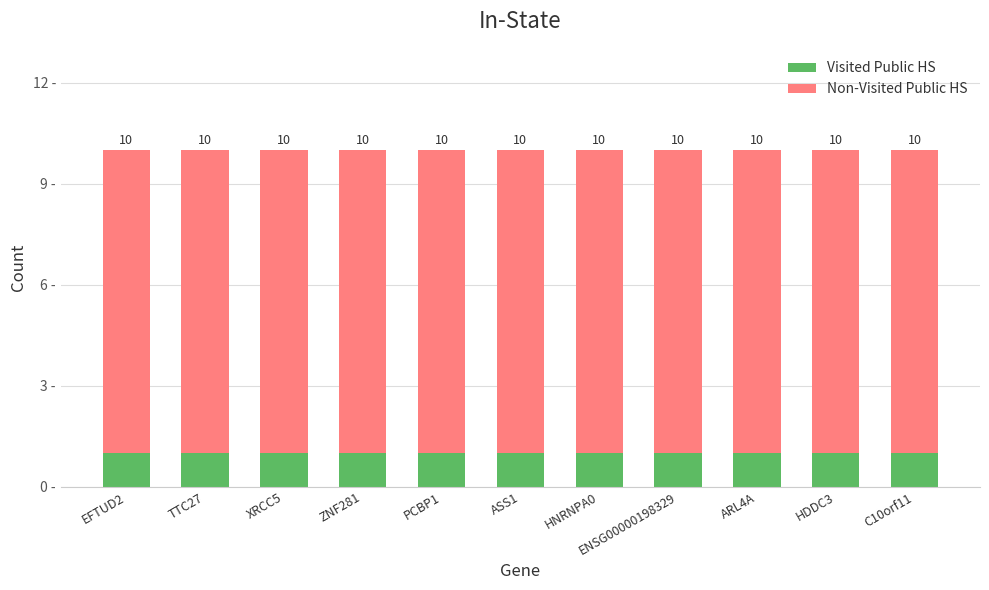

At which category is the sum across all series the highest?

EFTUD2